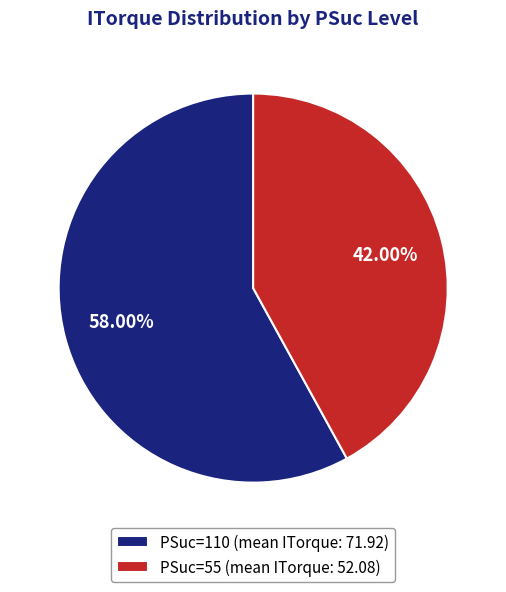

Which category has the smallest portion of the pie?

PSuc=55 (mean ITorque: 52.08)